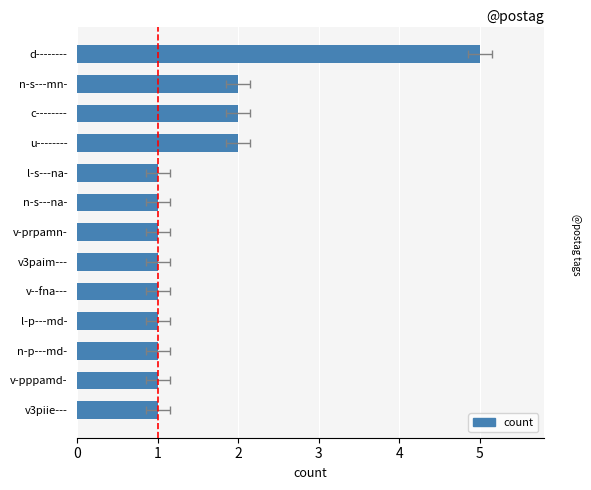

What is the greatest value displayed?

5